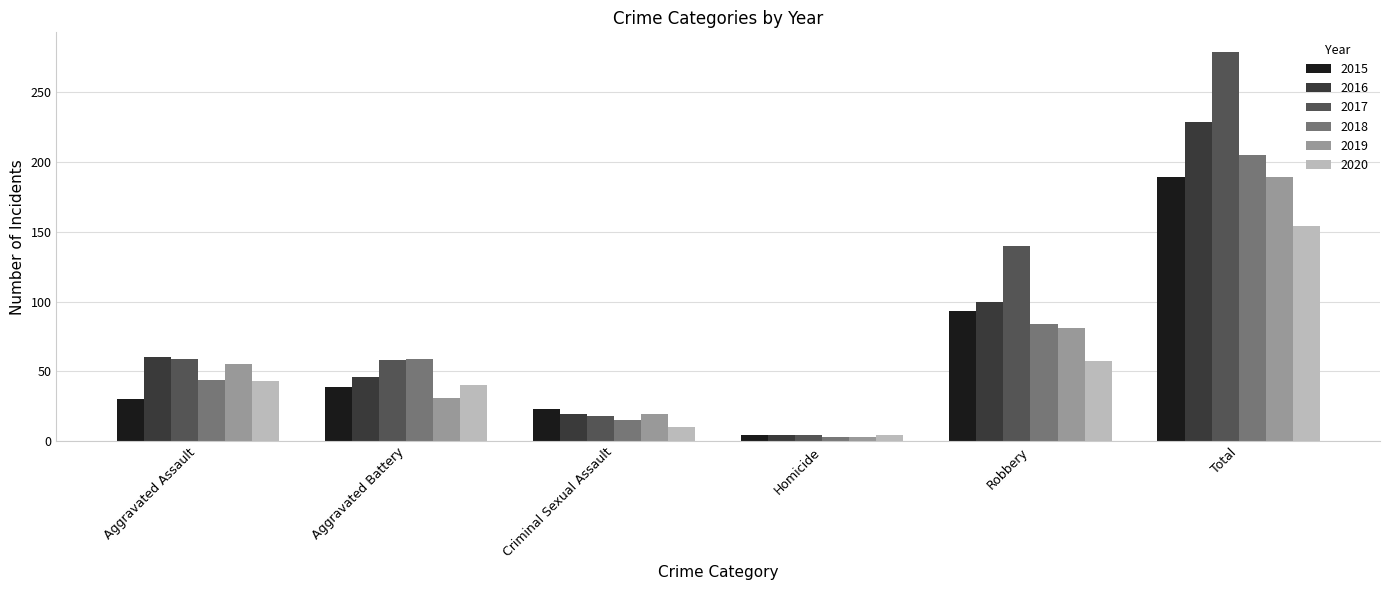

The value of 2016 at Criminal Sexual Assault is 19. True or false?

True